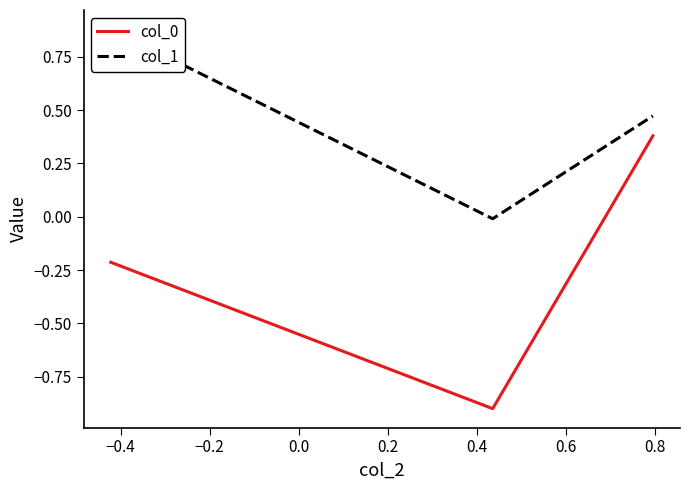

Which series has the largest range (max minus min)?

col_0